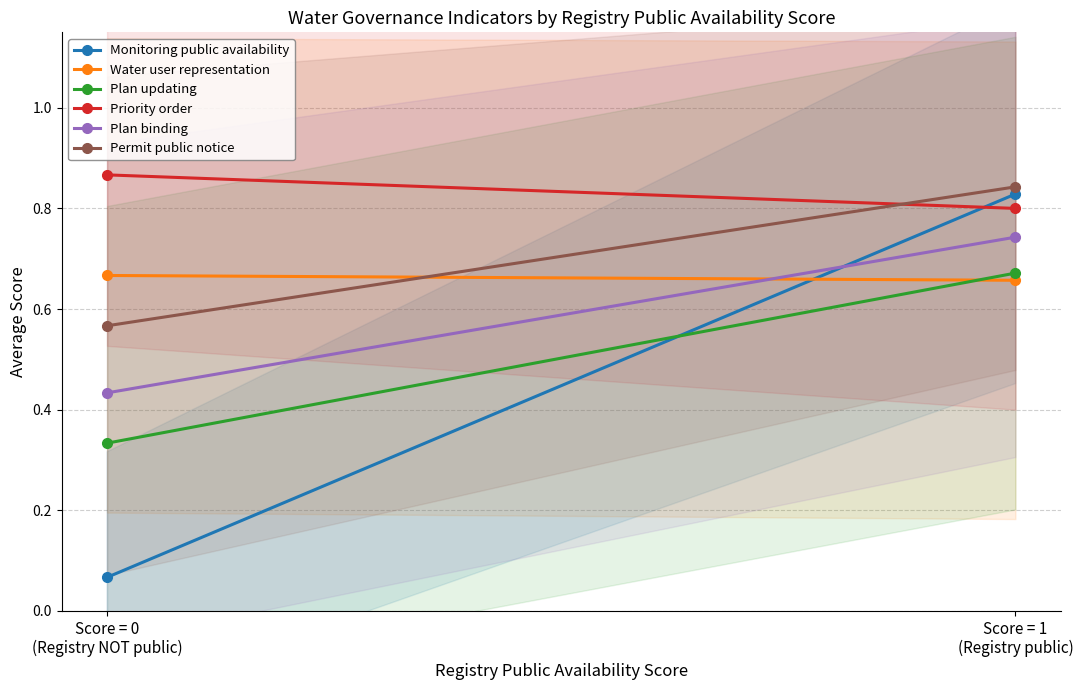

What is the label of the 1st point from the left?

Score = 0
(Registry NOT public)